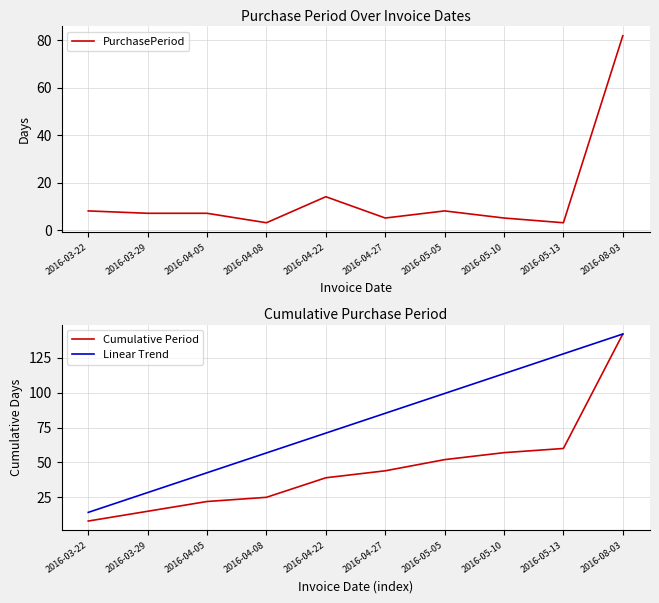

List the labels in order of Cumulative Period value, smallest first.

2016-03-22, 2016-03-29, 2016-04-05, 2016-04-08, 2016-04-22, 2016-04-27, 2016-05-05, 2016-05-10, 2016-05-13, 2016-08-03